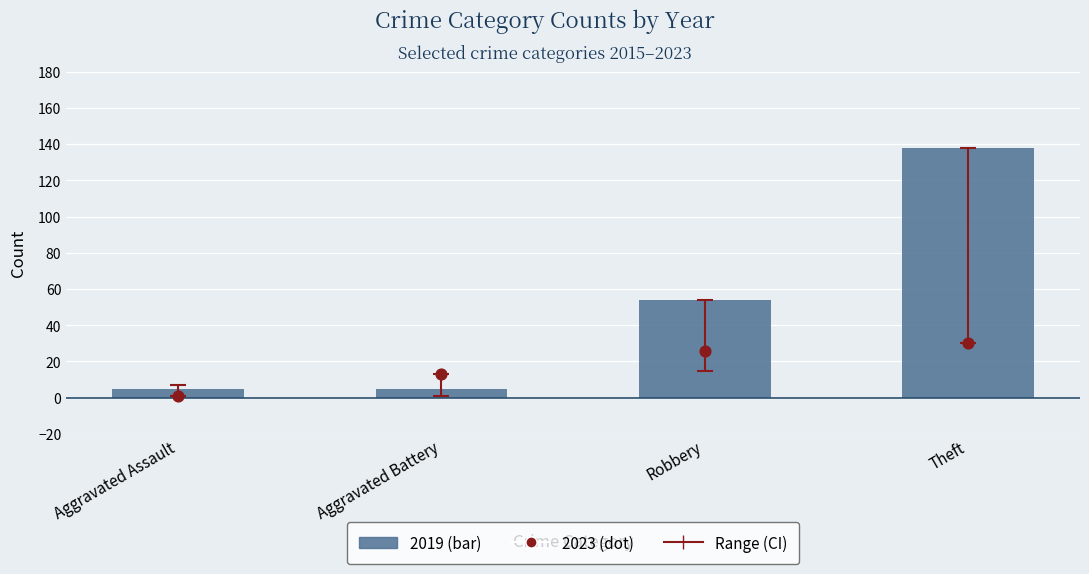

Which series reaches the maximum Y coordinate?

2019 (bar)